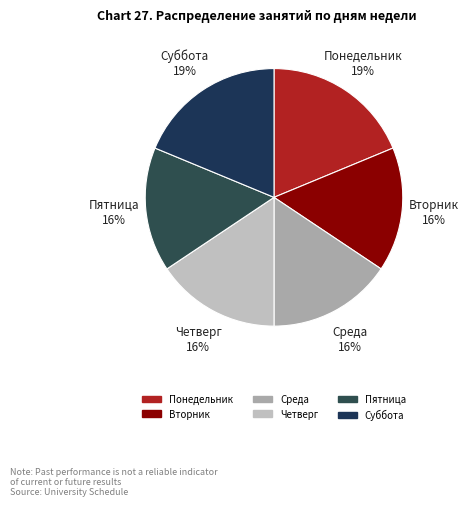

To the nearest percent, what portion does Суббота represent?

19%